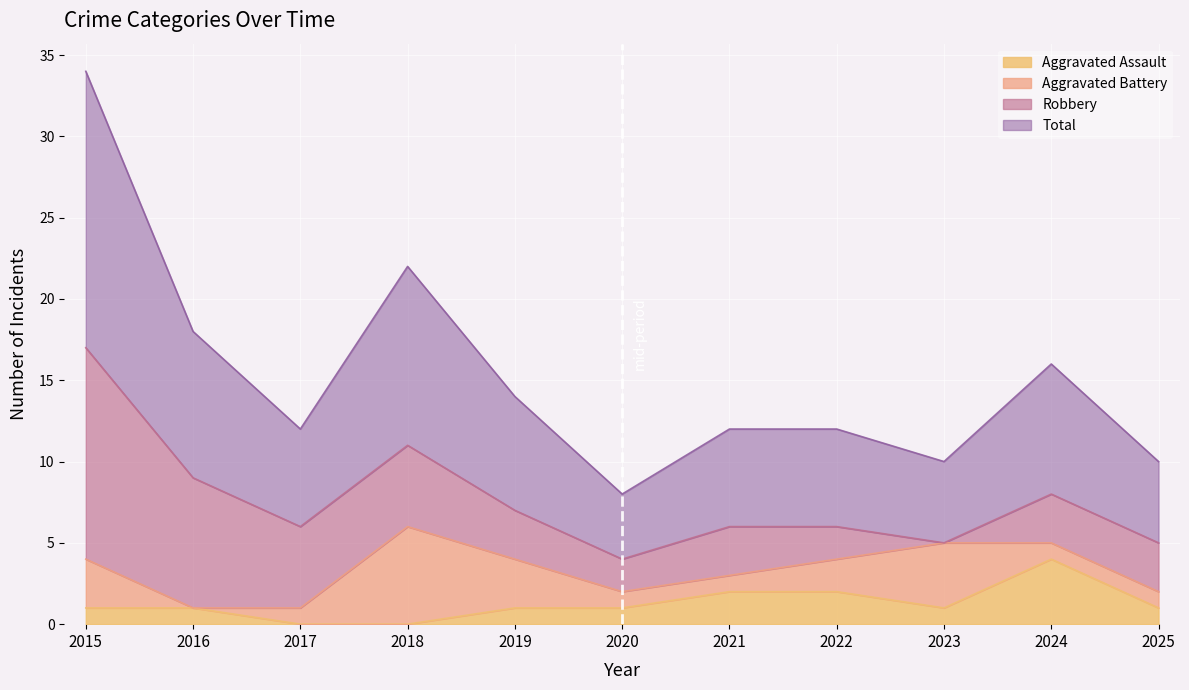

Which has a higher value, 2022 or 2017?

2022